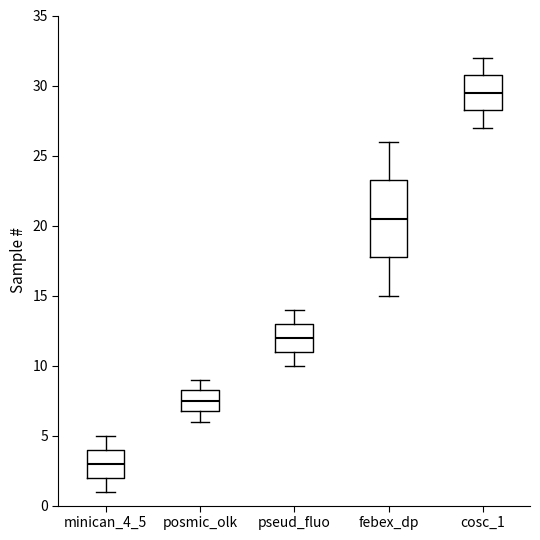

Reading left to right, transcribe this box plot: for each box, give where its median line is, the range the box spans, and where its two whiskers end, as read against the y-axis. The values are not printed on the chart, so give them approximately, as read against the axis.

minican_4_5: median 3.0, box 2.0 to 4.0, whiskers 1.0 to 5.0
posmic_olk: median 7.5, box 7.0 to 8.5, whiskers 6.0 to 9.0
pseud_fluo: median 12.0, box 11.0 to 13.0, whiskers 10.0 to 14.0
febex_dp: median 20.5, box 18.0 to 23.5, whiskers 15.0 to 26.0
cosc_1: median 29.5, box 28.5 to 31.0, whiskers 27.0 to 32.0